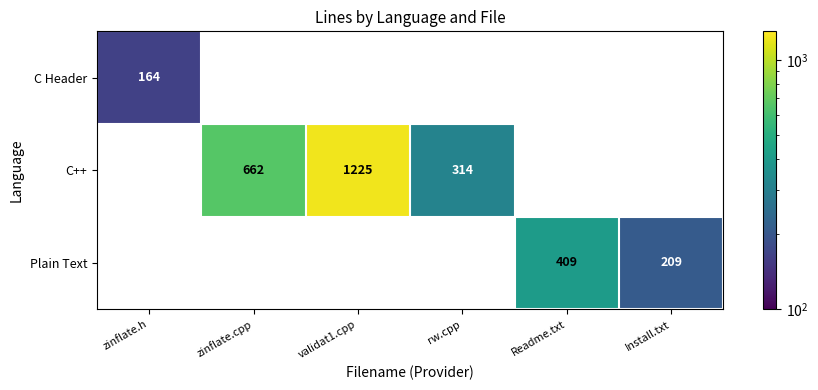

The value of C++ at zinflate.cpp is 662. True or false?

True